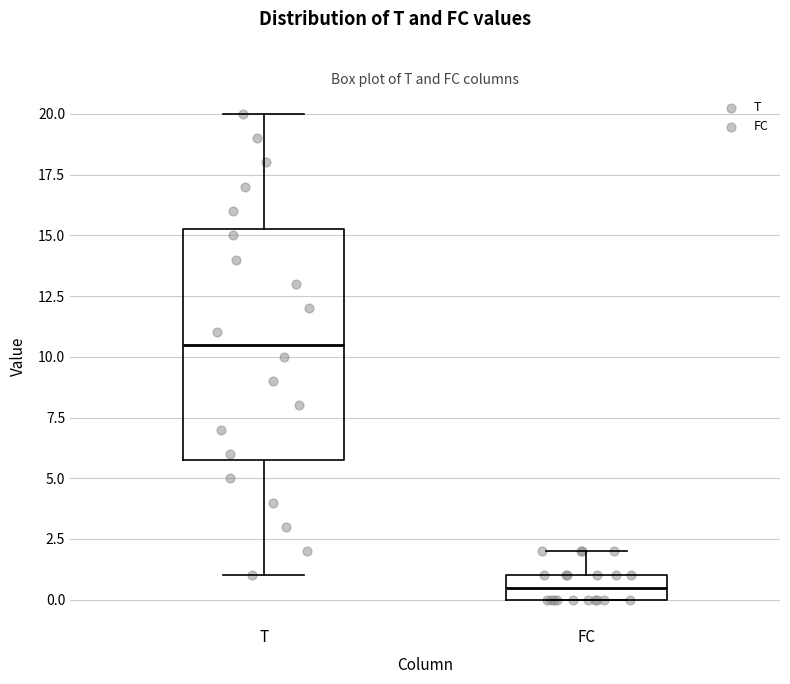

Which box has the lowest median line?

FC